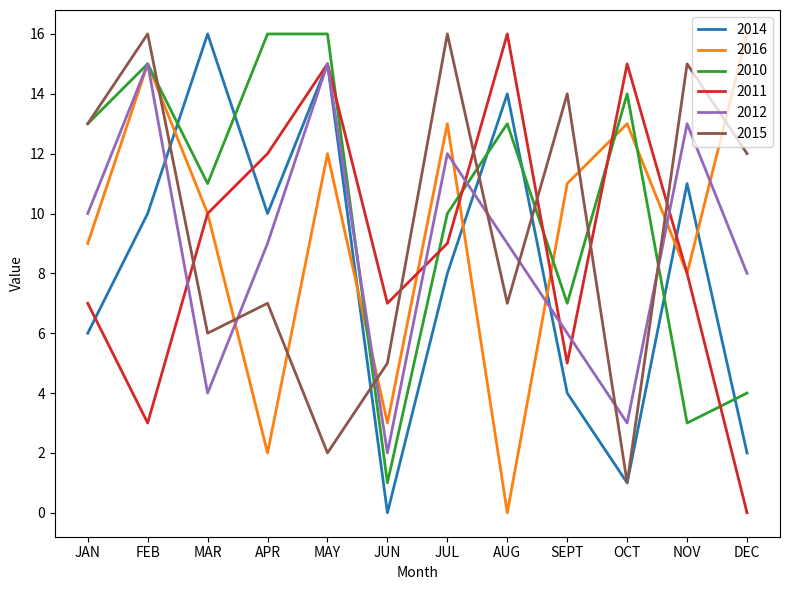

The 2011 series shows 16 at AUG. True or false?

True